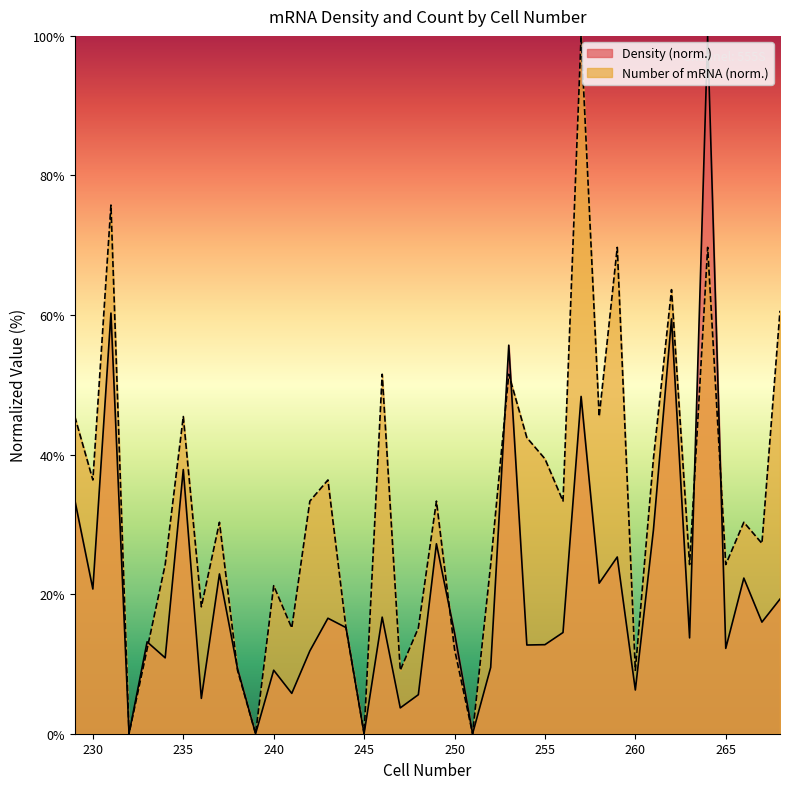

Where do Density and Number of mRNA first cross each other?

233 and 234